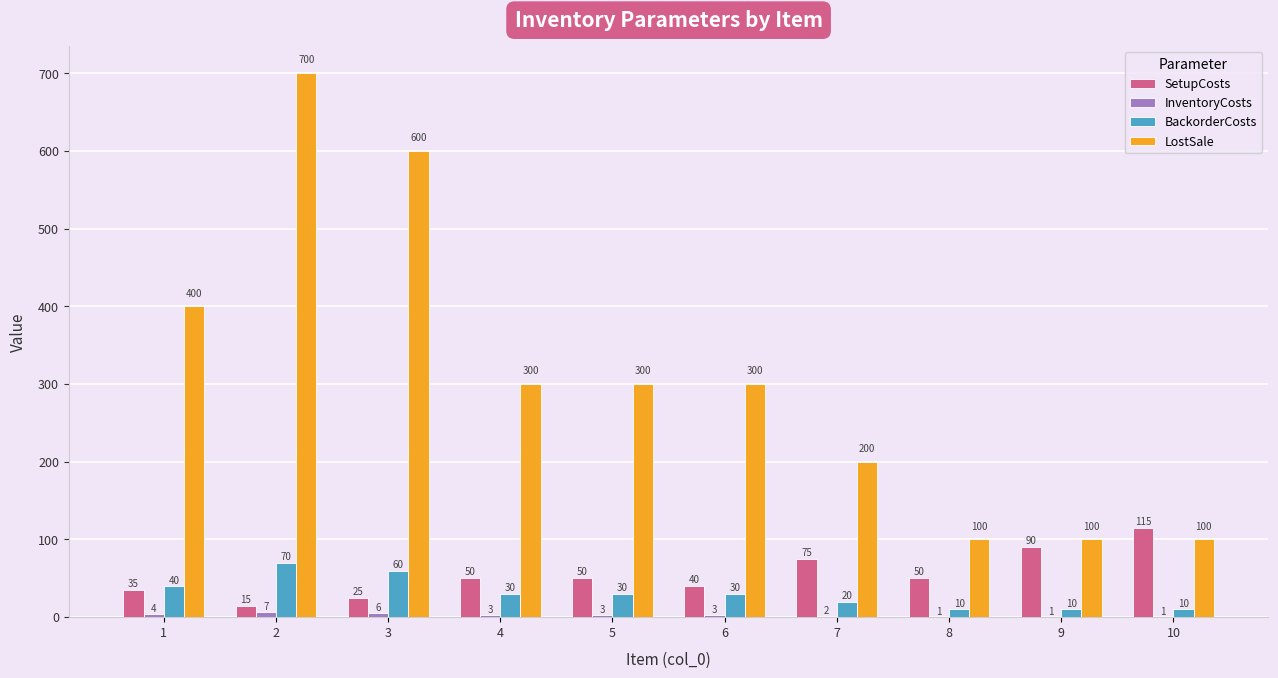

What is the greatest value displayed?

700